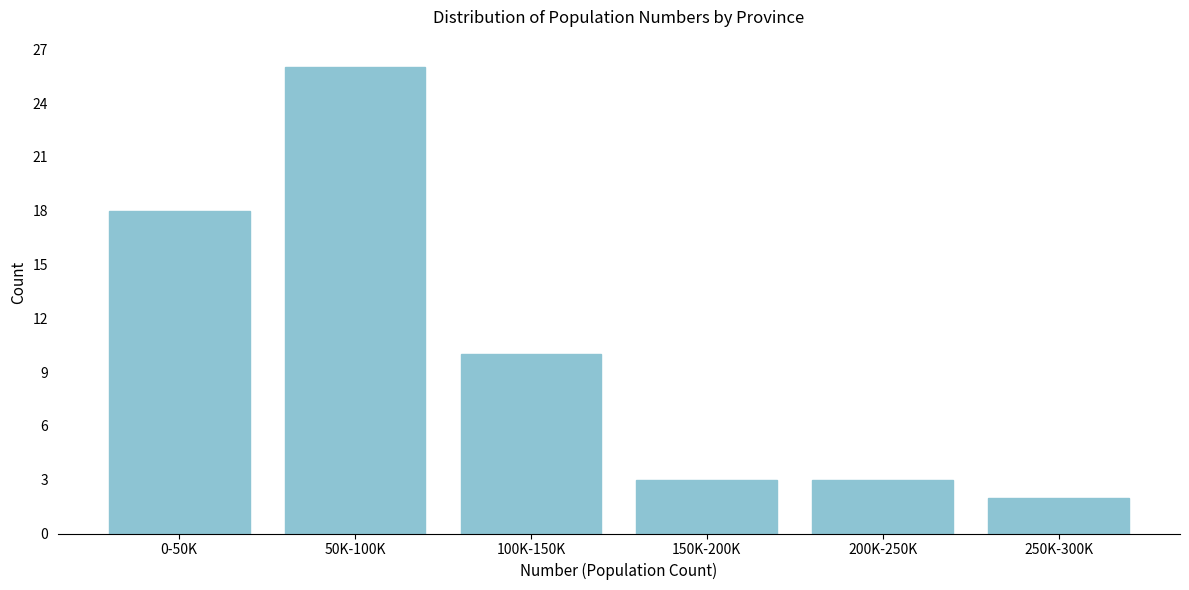

Reading left to right, extract all data points from this chart.

0-50K=18	50K-100K=26	100K-150K=10	150K-200K=3	200K-250K=3	250K-300K=2